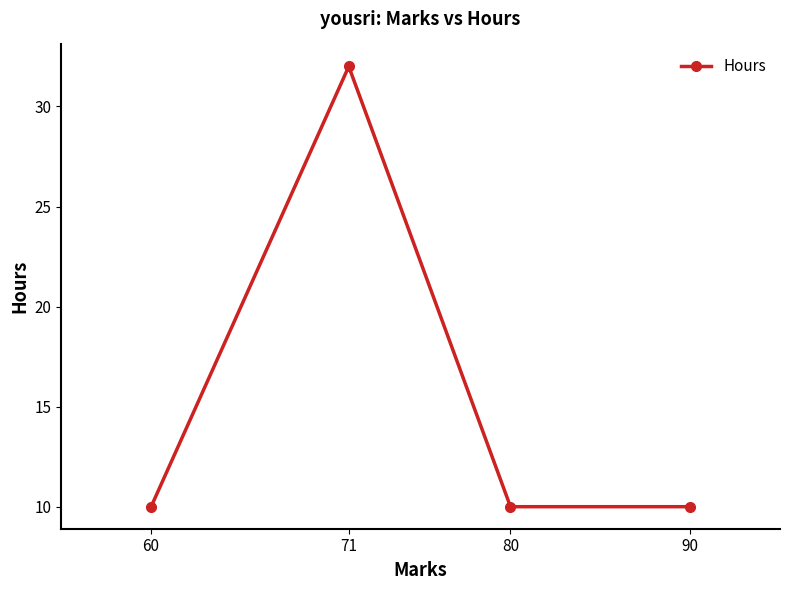

Rank the categories by value from lowest to highest.

90, 80, 60, 71